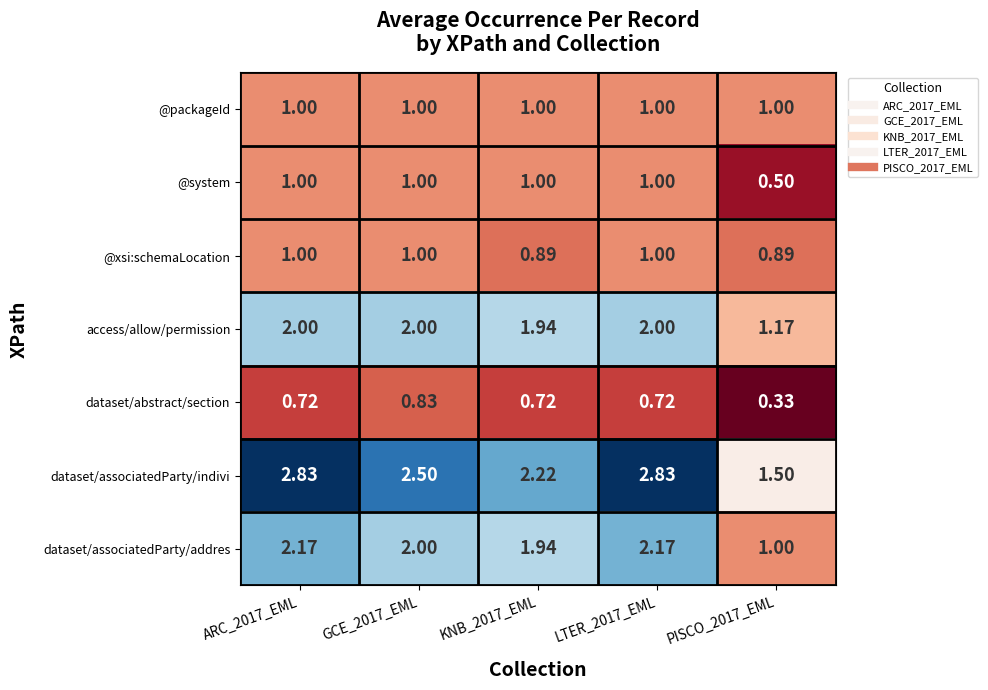

Which series has the largest total across all categories?

dataset/associatedParty/indivi